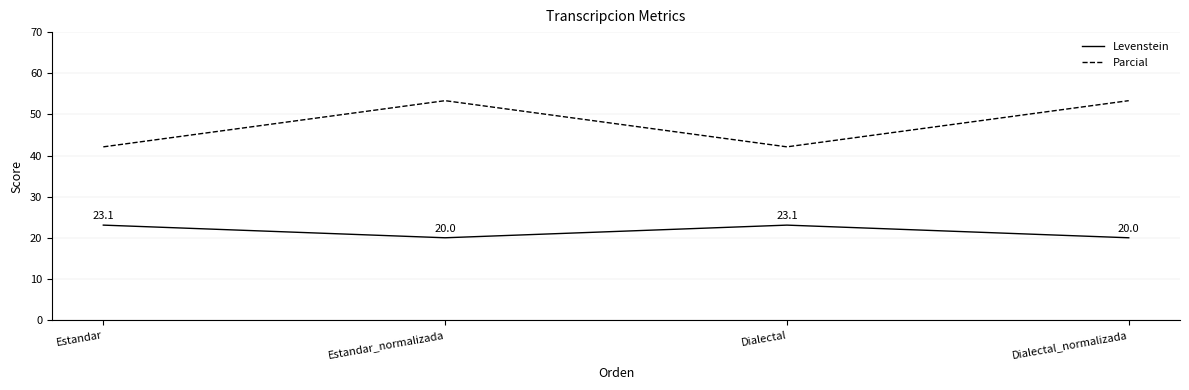

True or false: Levenstein has a value of 33.9 at Dialectal_normalizada.

False